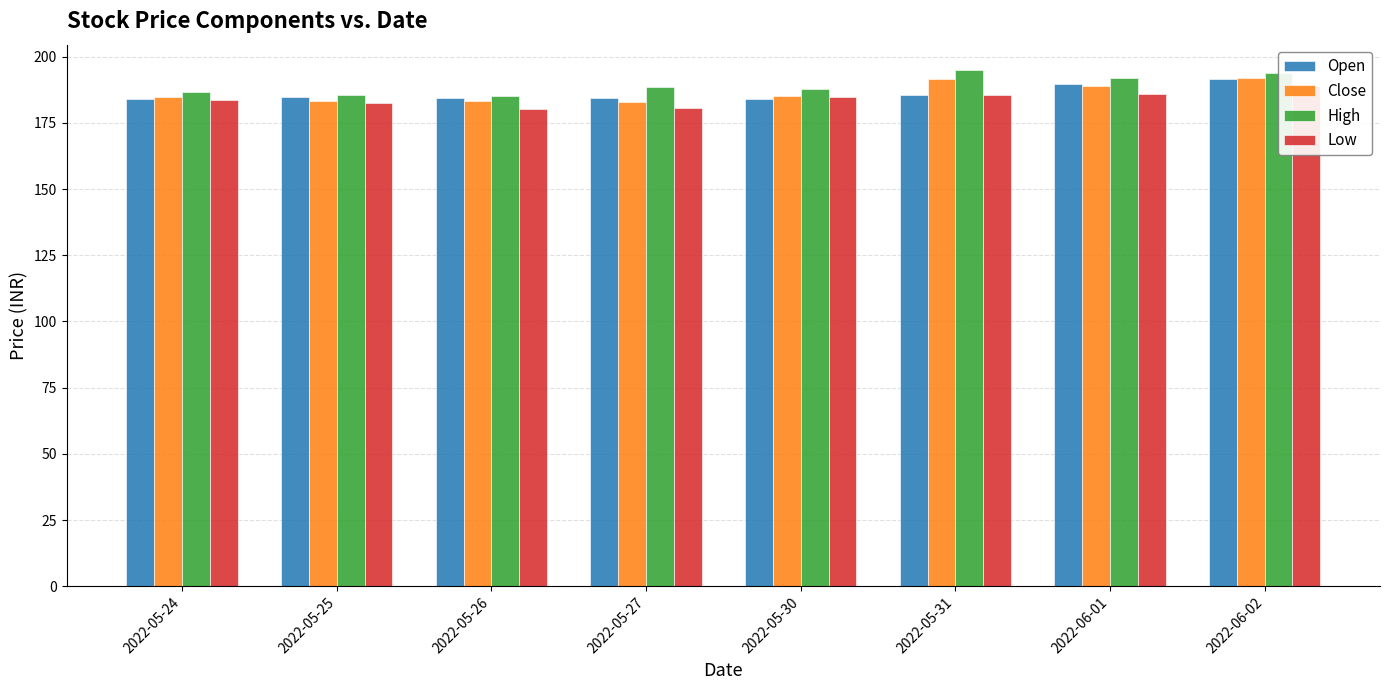

Where is Open nearest to the value 187?

2022-05-31